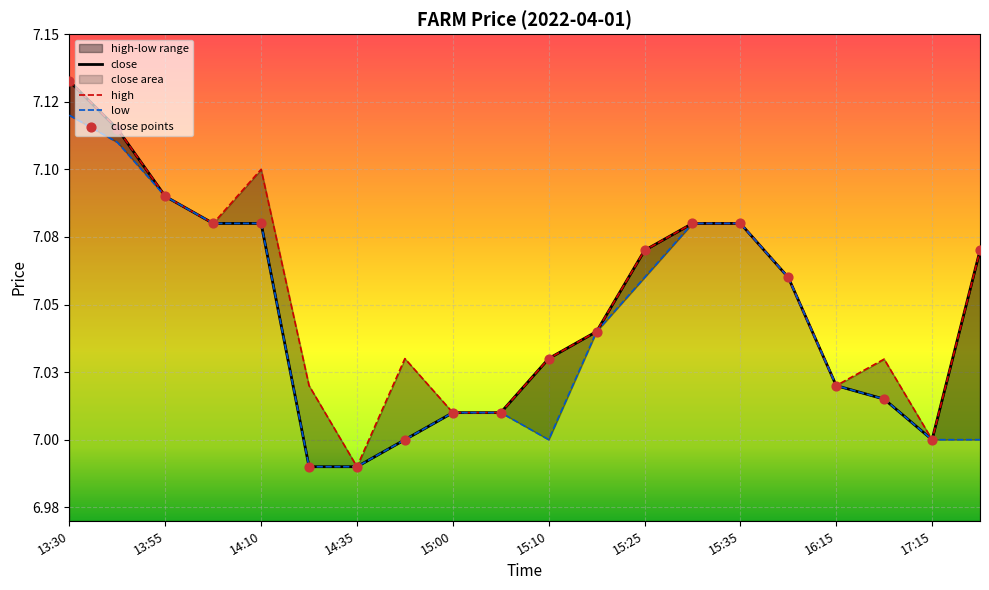

Which series reaches the minimum Y coordinate?

close